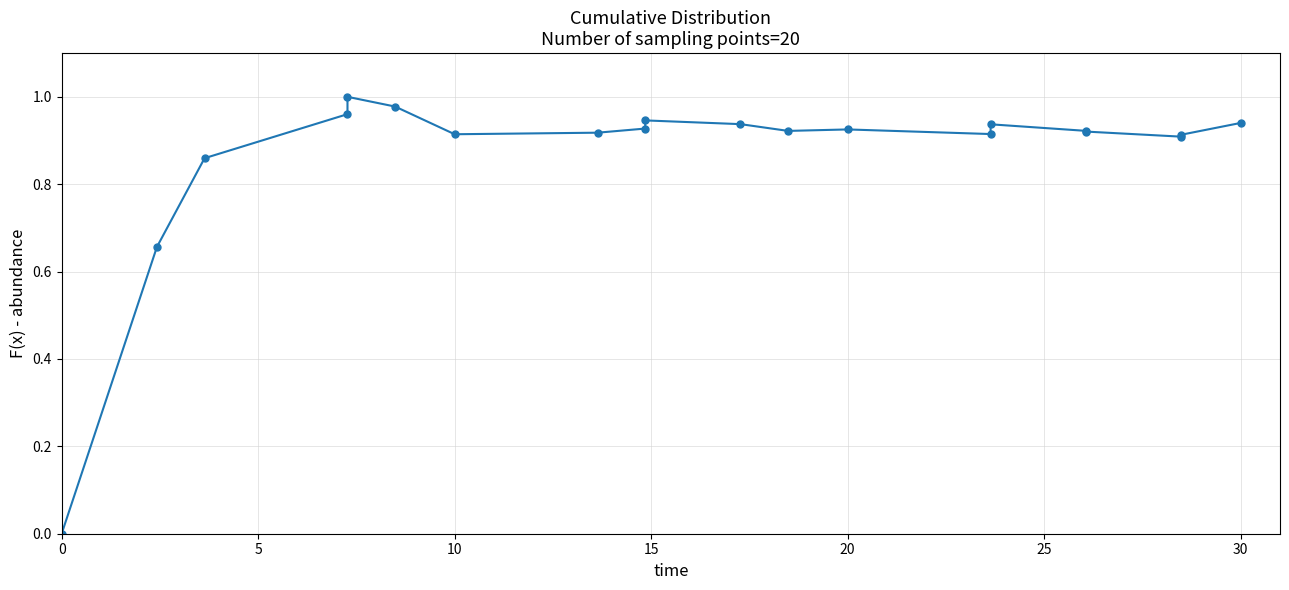

What is the approximate value at 10?

0.9